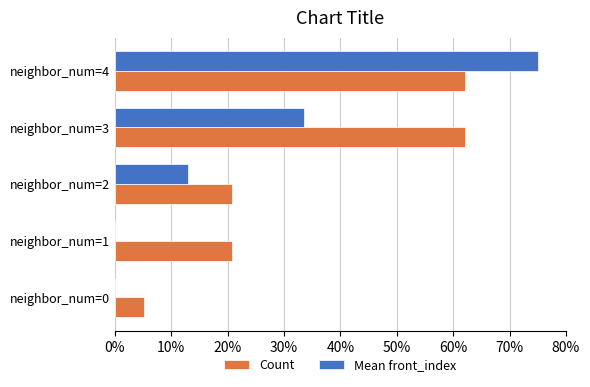

What is the total value across all series at neighbor_num=1?

20.7